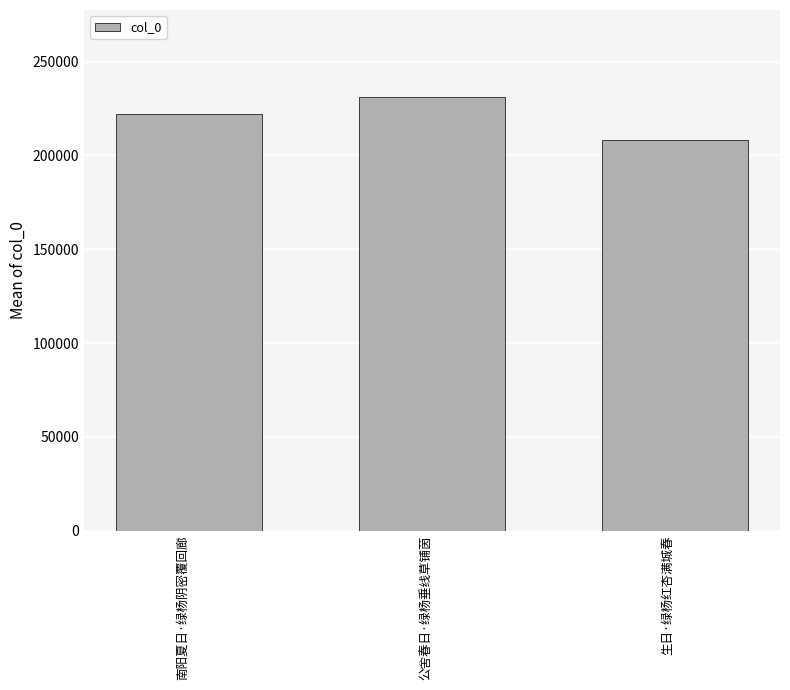

The chart shows a value of 66841 at 南阳夏日·绿杨阴密覆回廊. True or false?

False